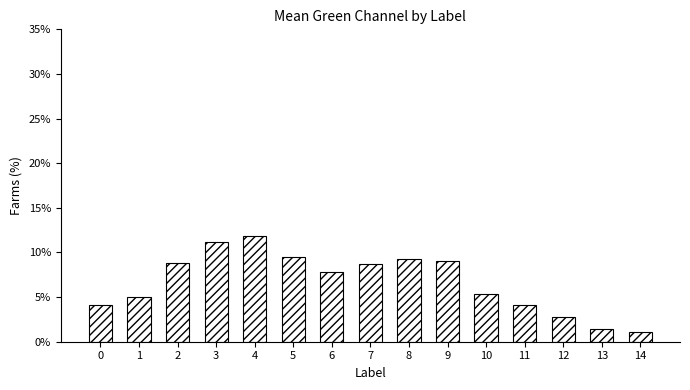

Reading right to left, what are all the values shown in this chart?

14=1.1	13=1.4	12=2.8	11=4.1	10=5.3	9=9.1	8=9.3	7=8.7	6=7.8	5=9.5	4=11.8	3=11.1	2=8.8	1=5.0	0=4.1